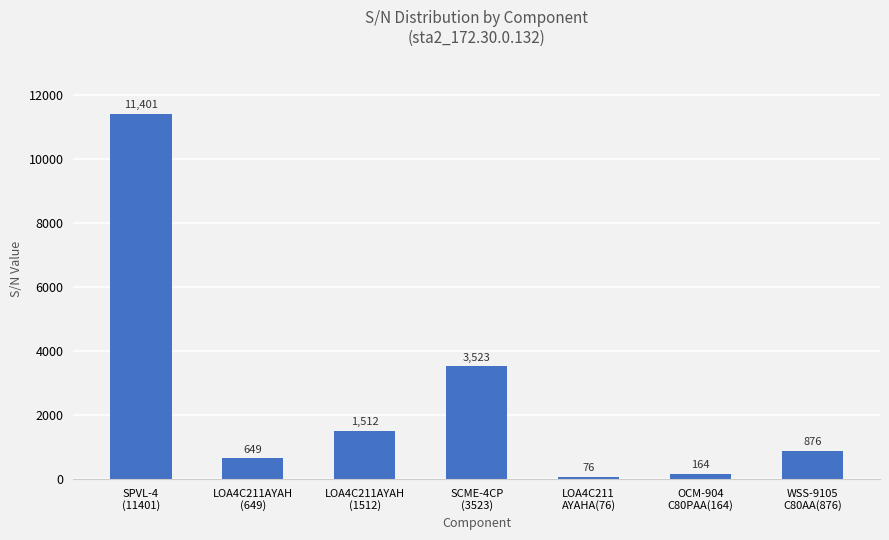

Count the number of data series in this chart.

1